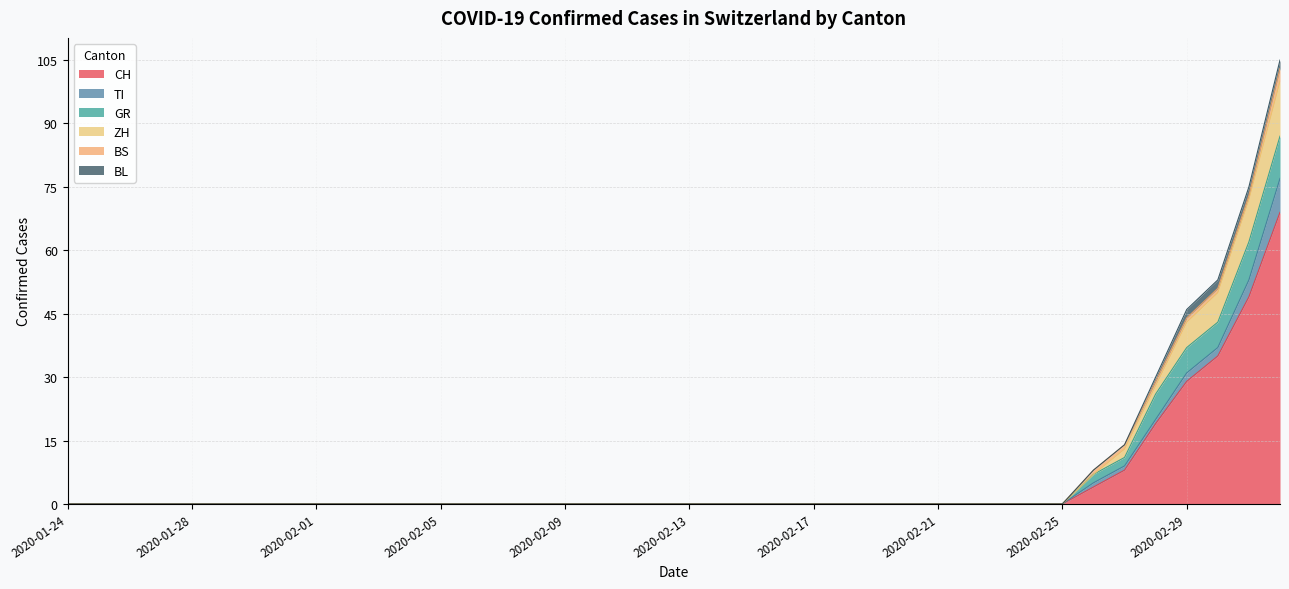

True or false: BS and CH intersect in this chart.

False